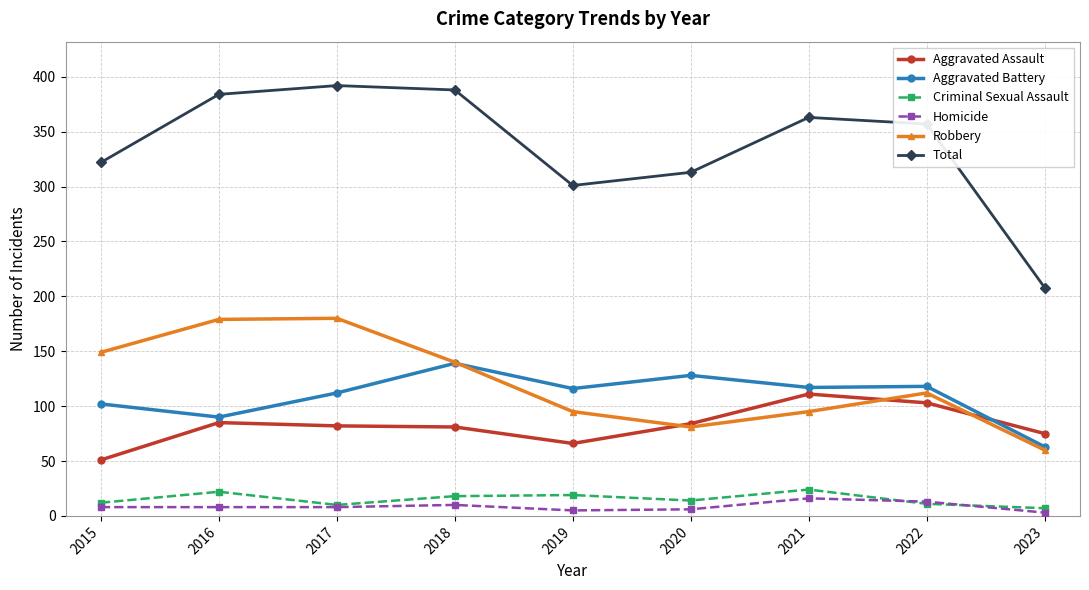

How many interior local valleys does the Robbery series have?

1